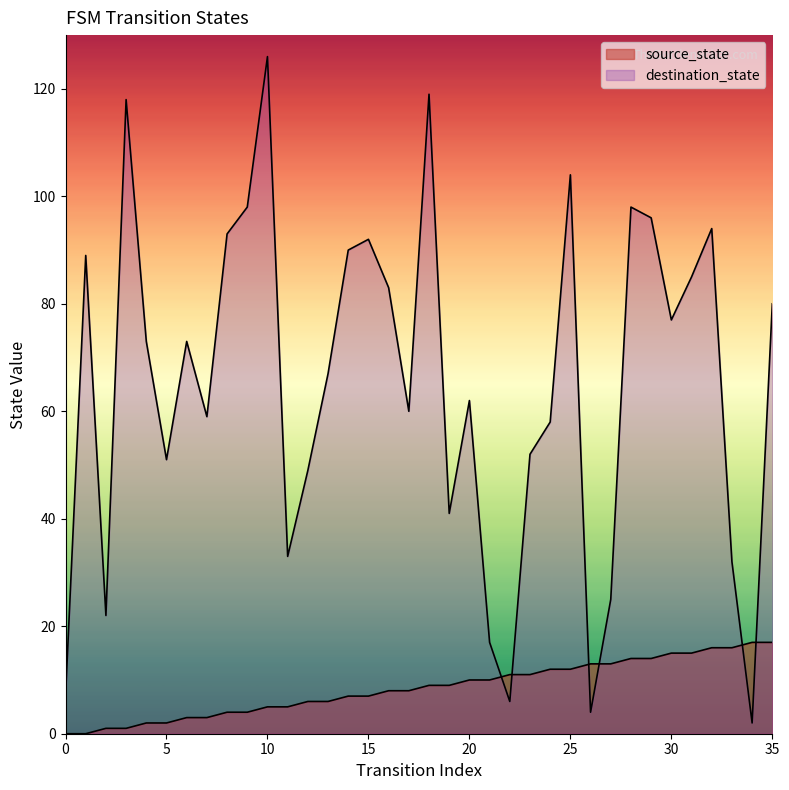

Is it true that source_state equals 14 at 28?

True